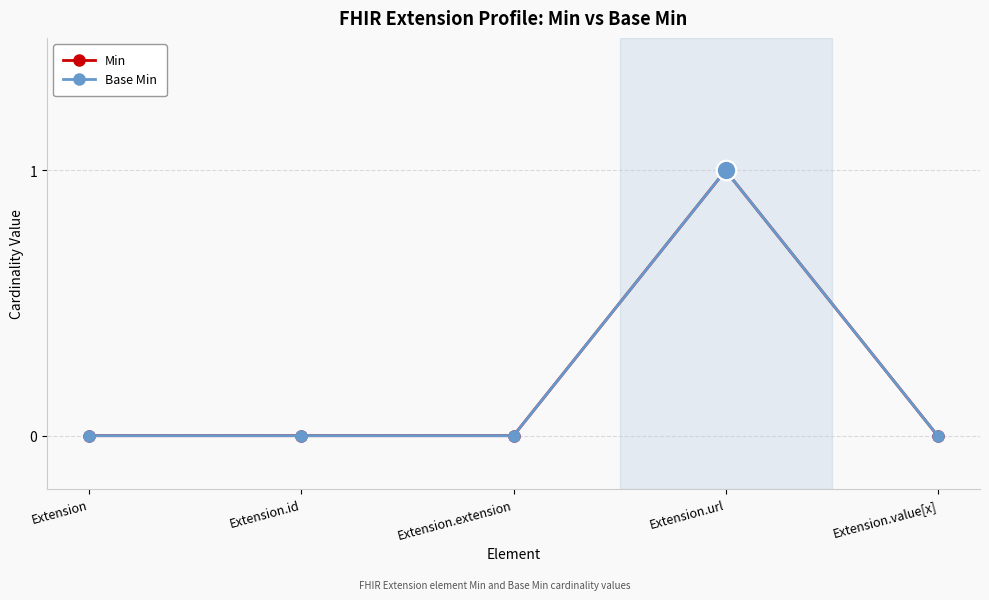

Which category has the lowest value in the Min series?

Extension